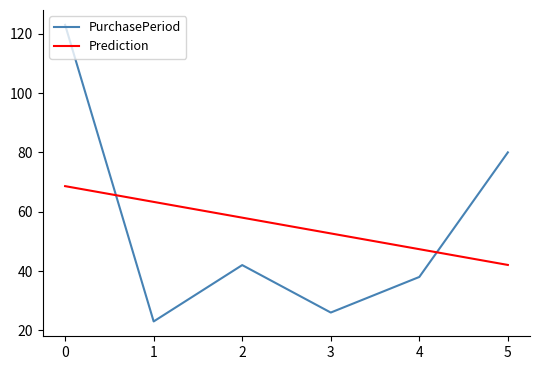

How many values in the PurchasePeriod series are below 42?

3